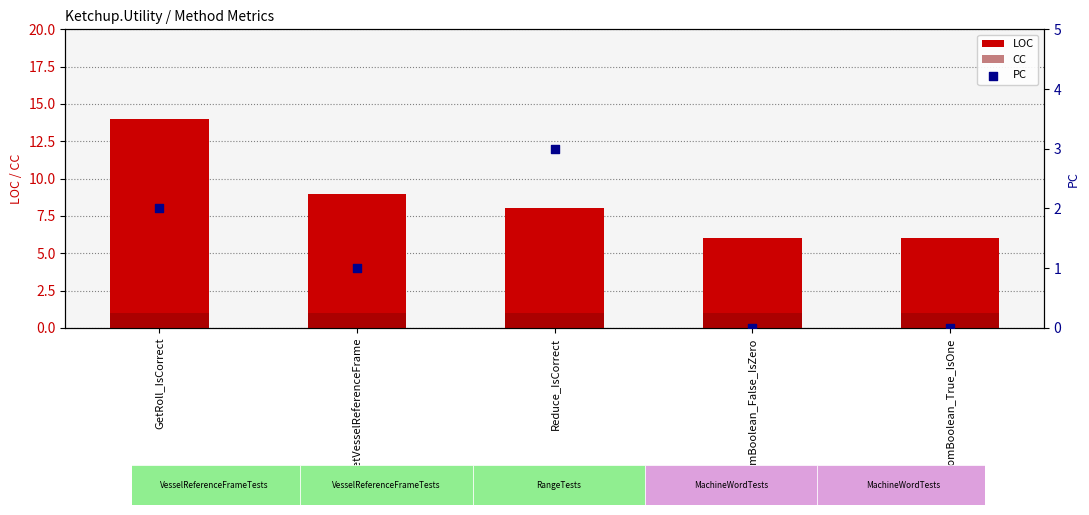

Which series reaches the minimum Y coordinate?

PC